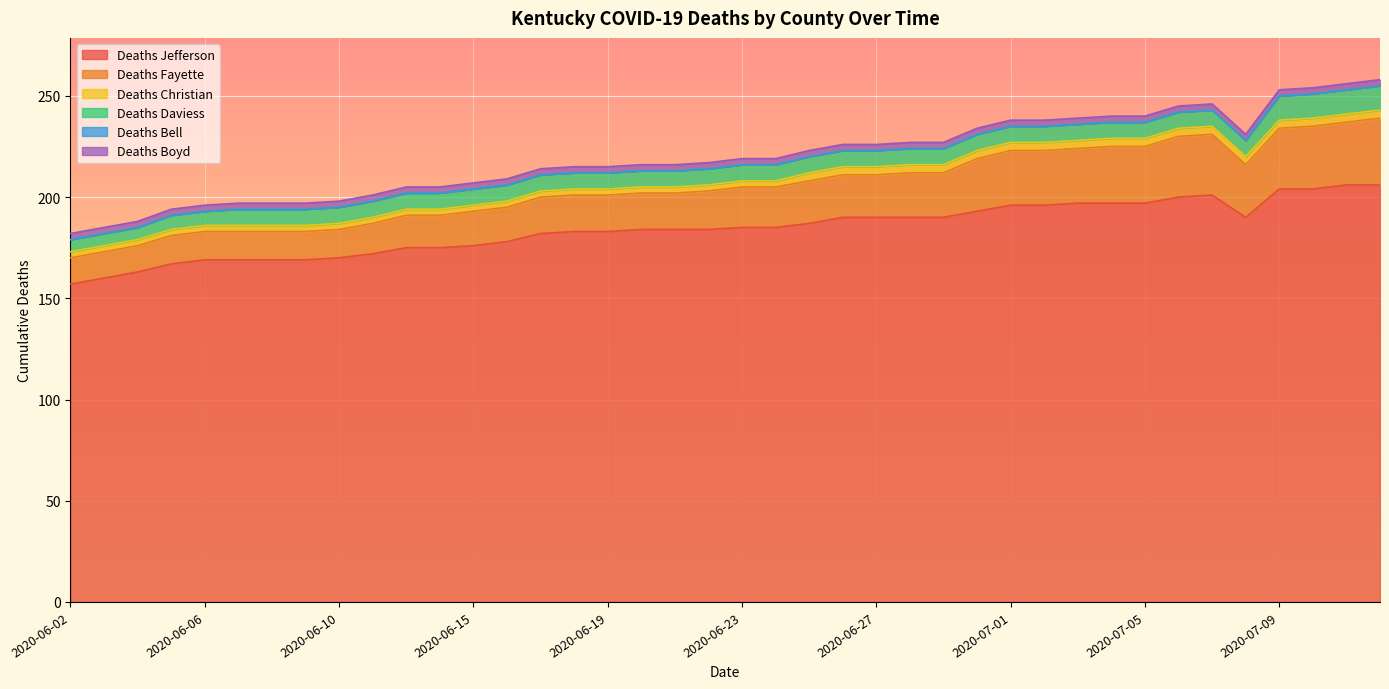

True or false: Deaths Bell and Deaths Jefferson intersect in this chart.

False